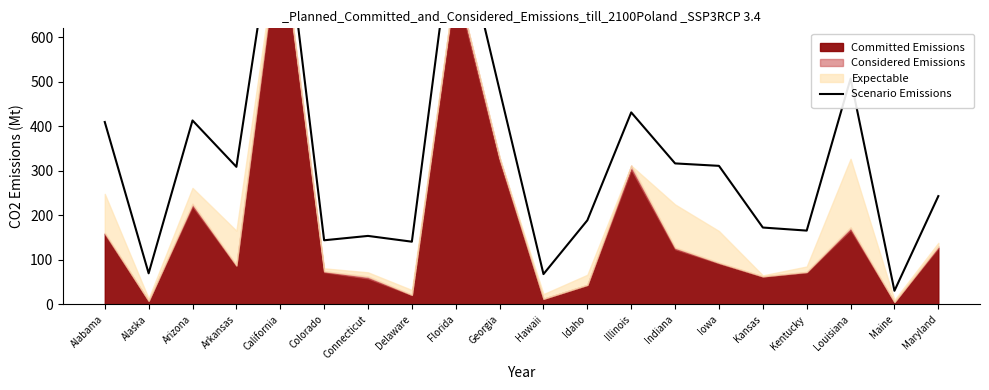

What is the sum of all values?

6409.1